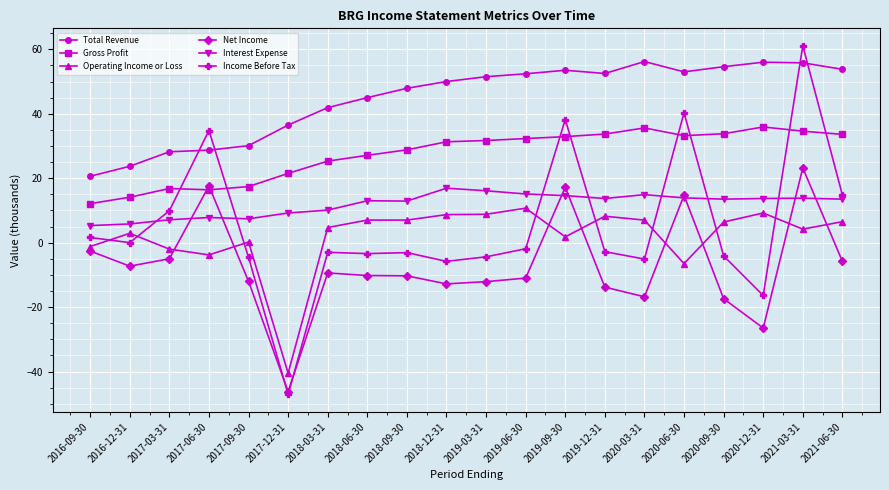

Is it true that Operating Income or Loss equals 7.0 at 2018-06-30?

True